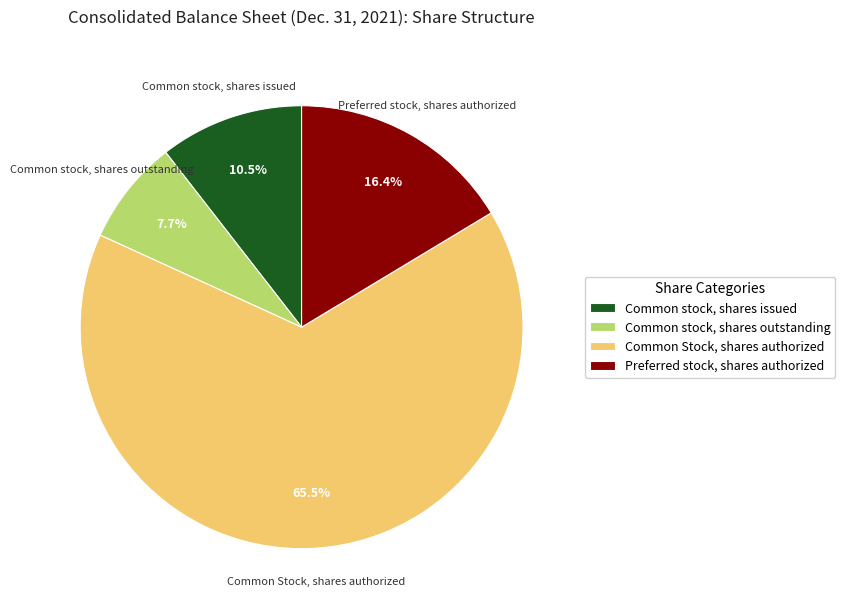

Rank the categories by value from lowest to highest.

Common stock, shares outstanding, Common stock, shares issued, Preferred stock, shares authorized, Common Stock, shares authorized